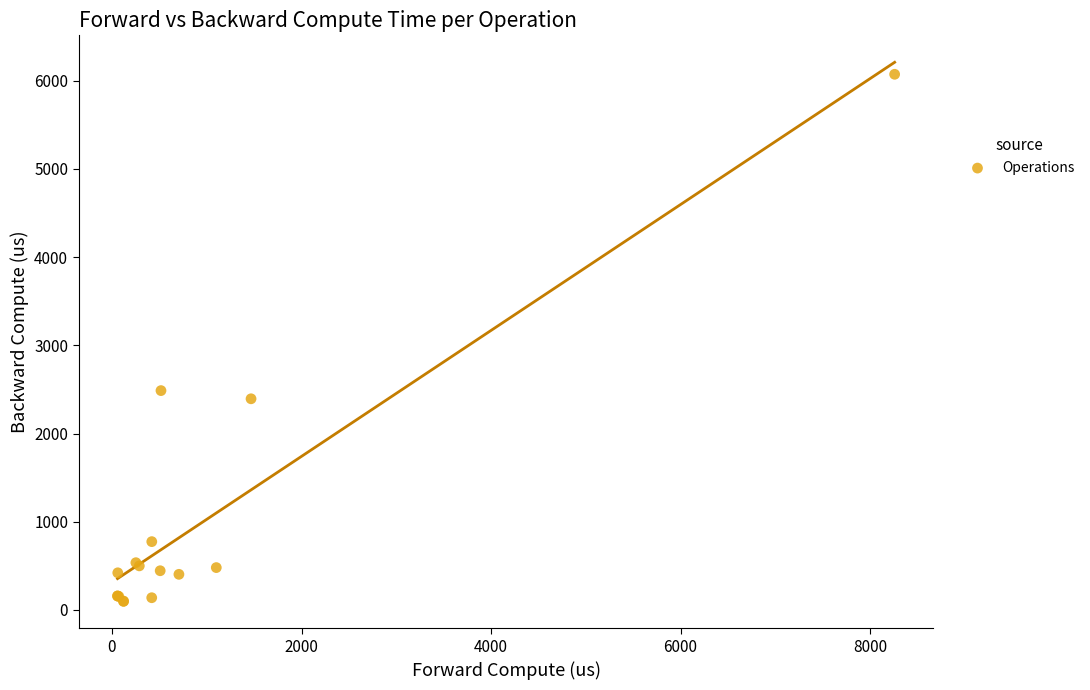

What Y value in the scatter plot is closest to 3085?

2487.1